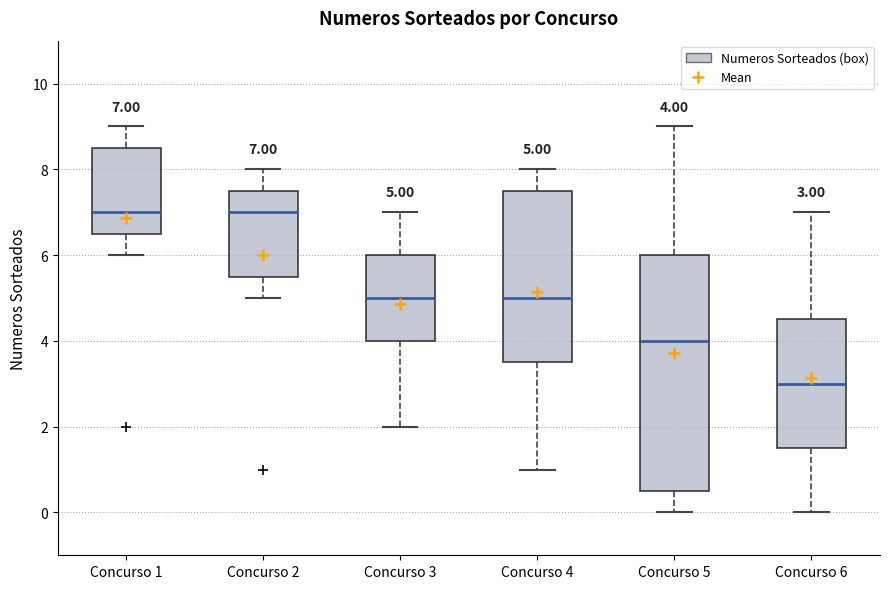

Which box's median line is the lowest?

Concurso 6